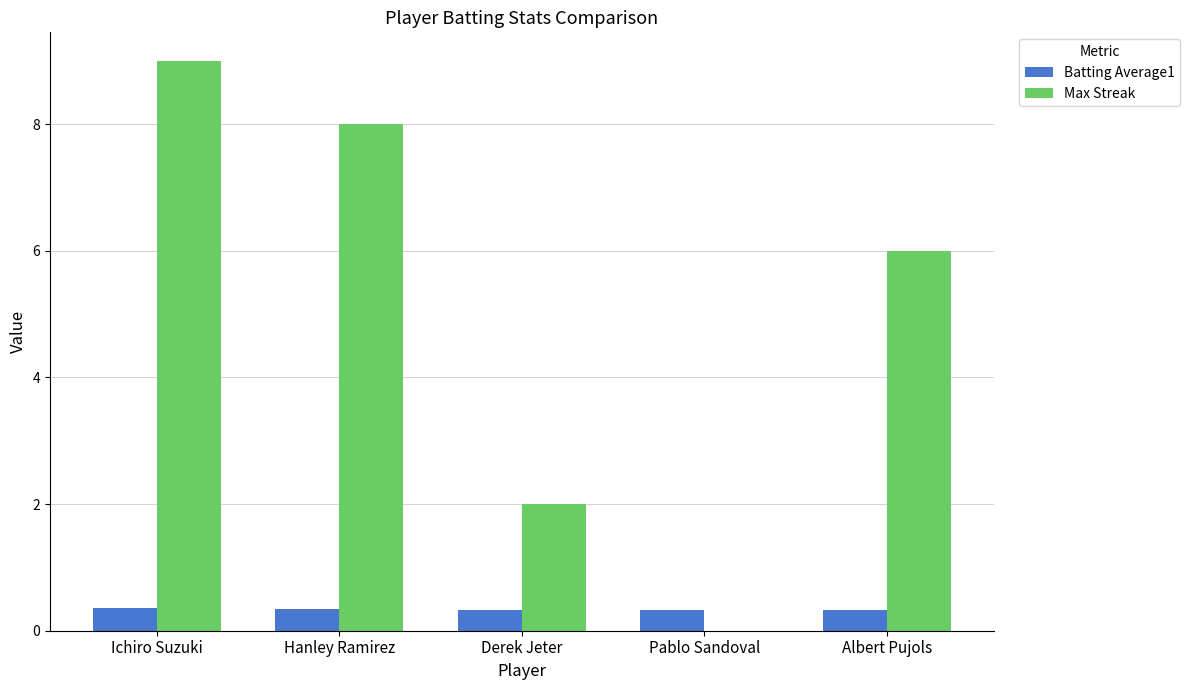

What is the spread (max minus min) of values at Albert Pujols?

5.7